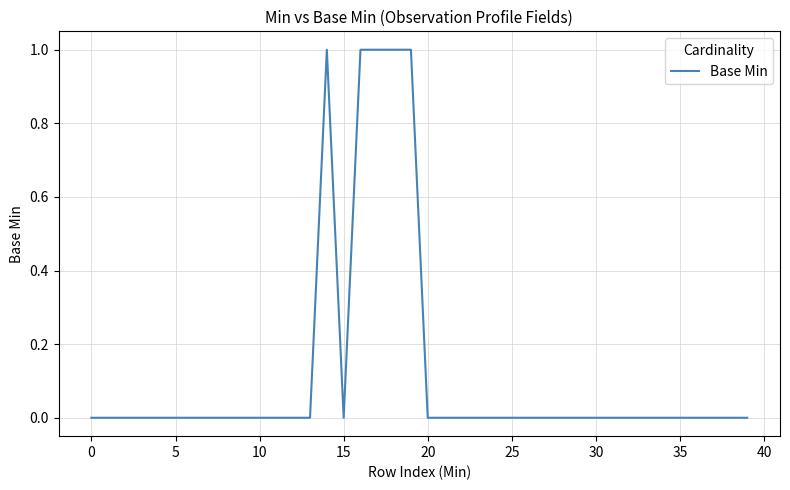

How many points are lower than both their immediate neighbors (excluding endpoints)?

1